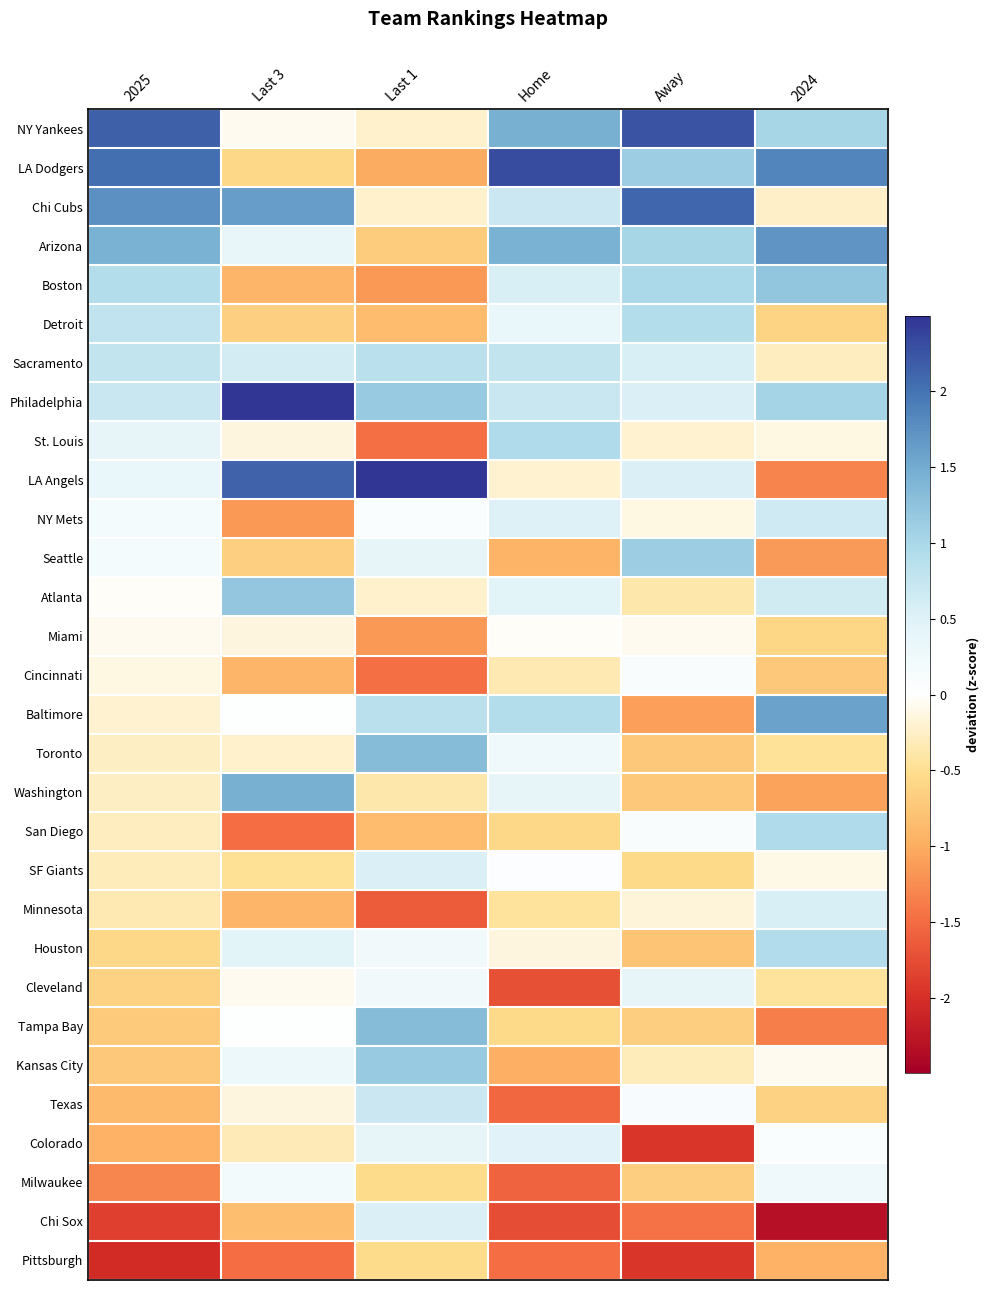

Between Last 3 and 2025, which is larger?

2025